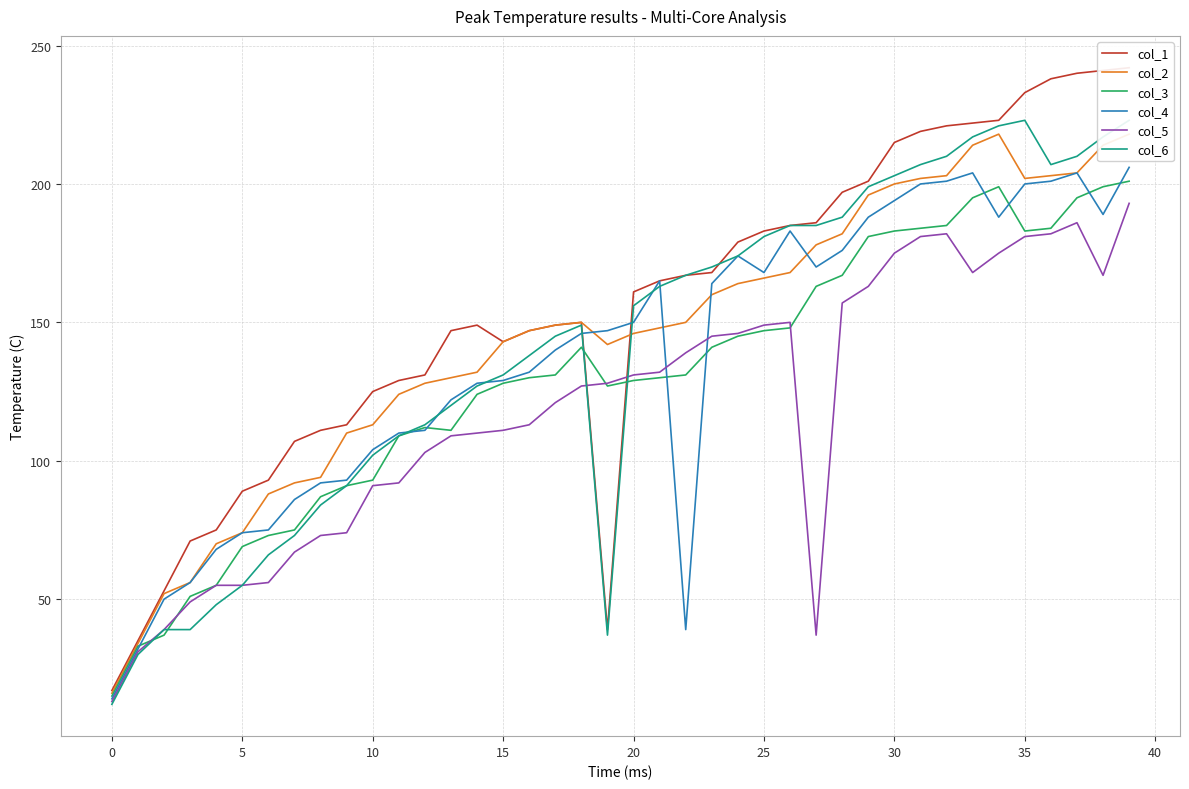

Reading right to left, list all the values displayed in this chart.

col_1: 242	241	240	238	233	223	222	221	219	215	201	197	186	185	183	179	168	167	165	161	39	150	149	147	143	149	147	131	129	125	113	111	107	93	89	75	71	53	35	17
col_2: 218	214	204	203	202	218	214	203	202	200	196	182	178	168	166	164	160	150	148	146	142	150	149	147	143	132	130	128	124	113	110	94	92	88	74	70	56	52	34	16
col_3: 201	199	195	184	183	199	195	185	184	183	181	167	163	148	147	145	141	131	130	129	127	141	131	130	128	124	111	112	109	93	91	87	75	73	69	55	51	37	33	15
col_4: 206	189	204	201	200	188	204	201	200	194	188	176	170	183	168	174	164	39	165	150	147	146	140	132	129	128	122	111	110	104	93	92	86	75	74	68	56	50	32	14
col_5: 193	167	186	182	181	175	168	182	181	175	163	157	37	150	149	146	145	139	132	131	128	127	121	113	111	110	109	103	92	91	74	73	67	56	55	55	49	39	31	13
col_6: 223	217	210	207	223	221	217	210	207	203	199	188	185	185	181	174	170	167	163	156	37	149	145	138	131	127	120	113	109	102	91	84	73	66	55	48	39	39	30	12